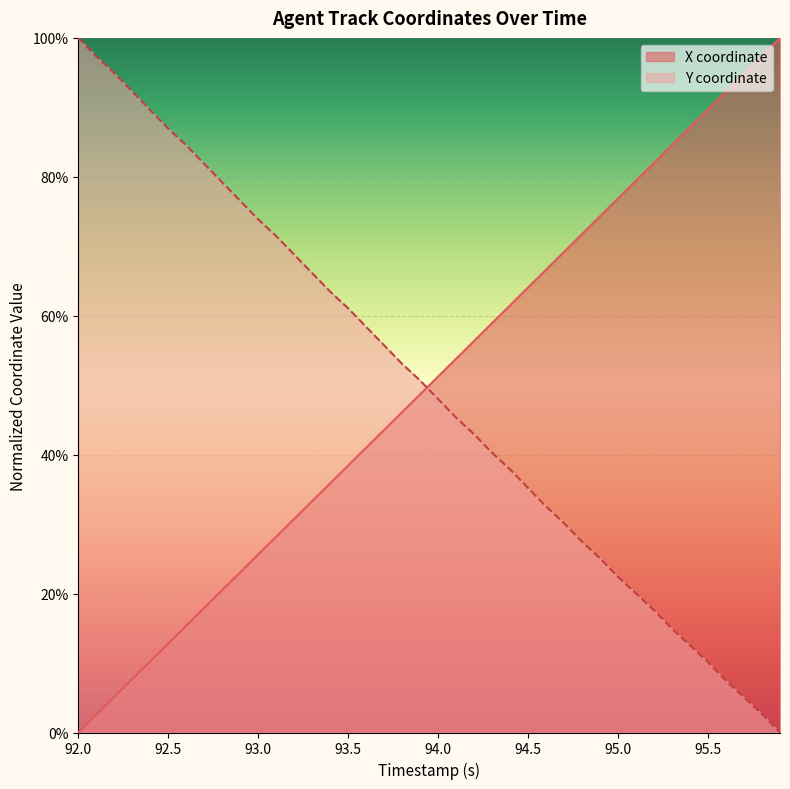

How many lines are shown in the chart?

2